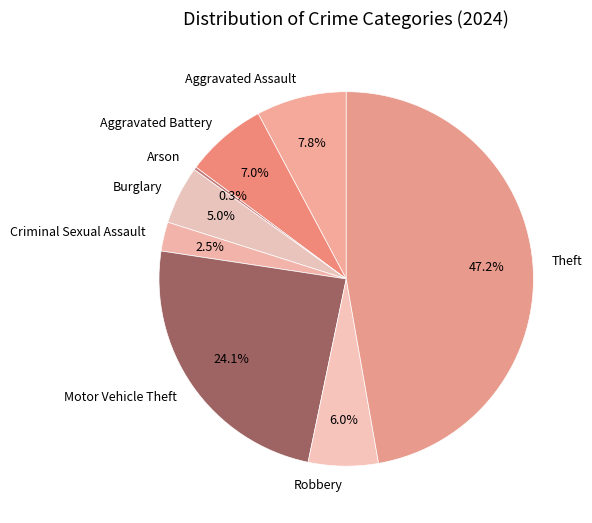

Is there a majority slice in this chart?

No